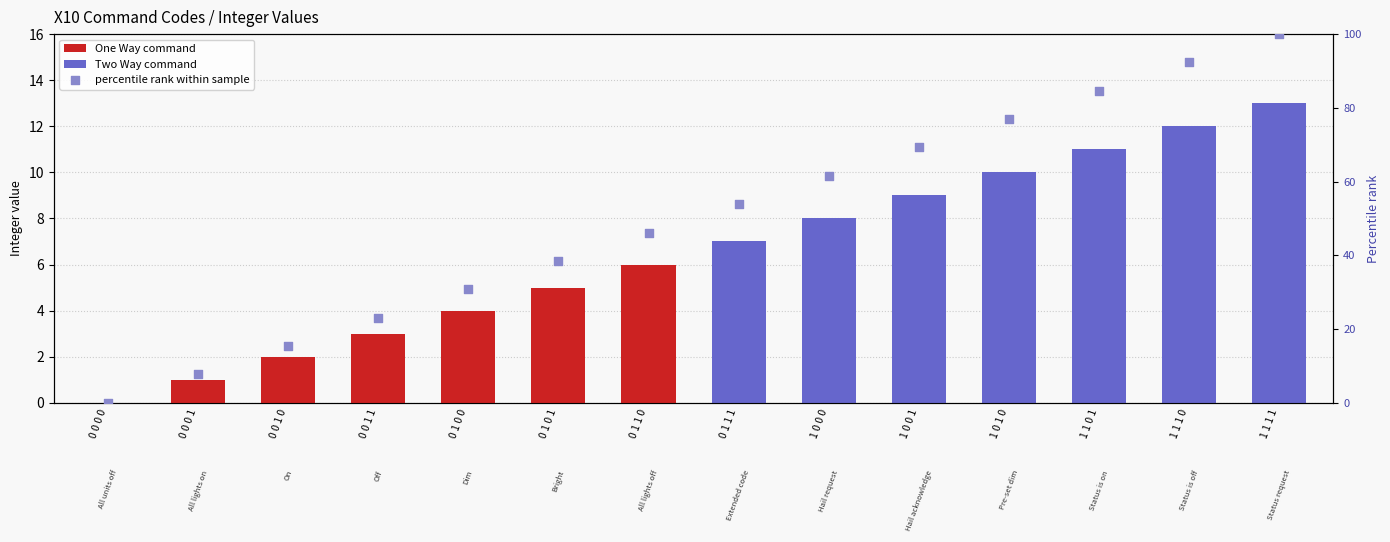

Which series contains the highest Y value?

percentile rank within sample